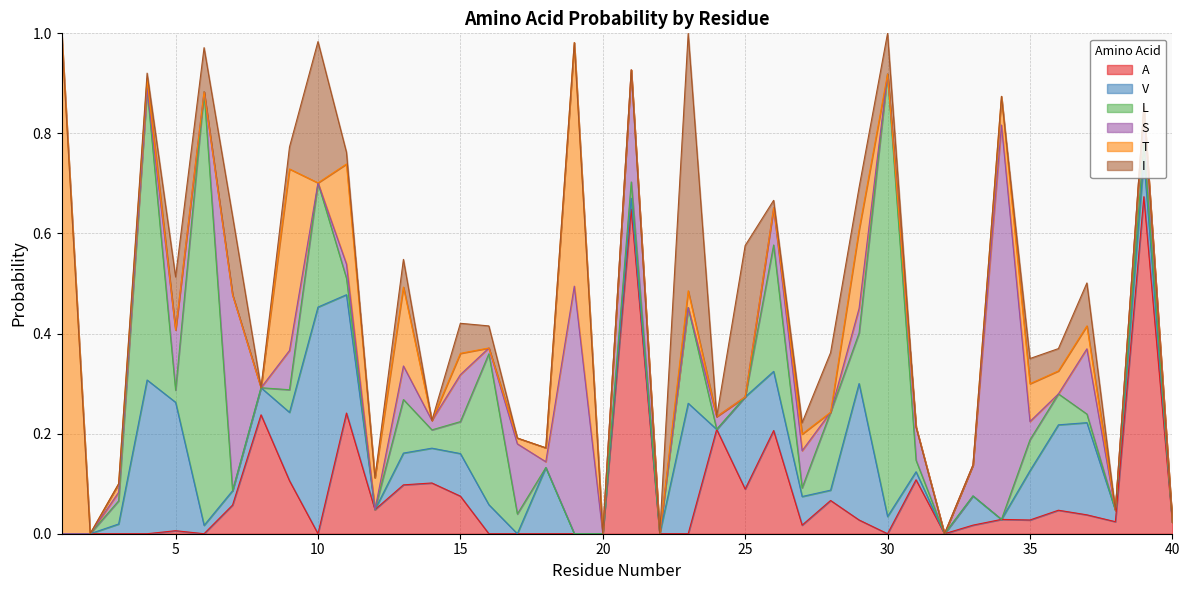

Reading left to right, transcribe all the data shown in this chart.

A: 0.0	0.0	0.0	0.0	0.0	0.0	0.1	0.2	0.1	0.0	0.2	0.0	0.1	0.1	0.1	0.0	0.0	0.0	0.0	0.0	0.6	0.0	0.0	0.2	0.1	0.2	0.0	0.1	0.0	0.0	0.1	0.0	0.0	0.0	0.0	0.0	0.0	0.0	0.7	0.0
V: 0.0	0.0	0.0	0.3	0.3	0.0	0.0	0.1	0.1	0.5	0.2	0.0	0.1	0.1	0.1	0.1	0.0	0.1	0.0	0.0	0.0	0.0	0.3	0.0	0.2	0.1	0.1	0.0	0.3	0.0	0.0	0.0	0.1	0.0	0.1	0.2	0.2	0.0	0.1	0.0
L: 0.0	0.0	0.0	0.6	0.0	0.9	0.0	0.0	0.0	0.2	0.0	0.0	0.1	0.0	0.1	0.3	0.0	0.0	0.0	0.0	0.0	0.0	0.2	0.0	0.0	0.3	0.0	0.2	0.1	0.9	0.0	0.0	0.0	0.0	0.1	0.1	0.0	0.0	0.0	0.0
S: 0.0	0.0	0.0	0.0	0.1	0.0	0.4	0.0	0.1	0.0	0.0	0.0	0.1	0.0	0.1	0.0	0.1	0.0	0.5	0.0	0.2	0.0	0.0	0.0	0.0	0.1	0.1	0.0	0.0	0.0	0.1	0.0	0.1	0.8	0.0	0.0	0.1	0.0	0.1	0.0
T: 1.0	0.0	0.0	0.0	0.0	0.0	0.0	0.0	0.4	0.0	0.2	0.1	0.2	0.0	0.0	0.0	0.0	0.0	0.5	0.0	0.0	0.0	0.0	0.0	0.0	0.0	0.0	0.0	0.2	0.0	0.0	0.0	0.0	0.1	0.1	0.0	0.0	0.0	0.0	0.0
I: 0.0	0.0	0.0	0.0	0.1	0.1	0.2	0.0	0.0	0.3	0.0	0.0	0.1	0.0	0.1	0.0	0.0	0.0	0.0	0.0	0.0	0.0	0.5	0.0	0.3	0.0	0.0	0.1	0.1	0.1	0.0	0.0	0.0	0.0	0.1	0.0	0.1	0.0	0.0	0.0